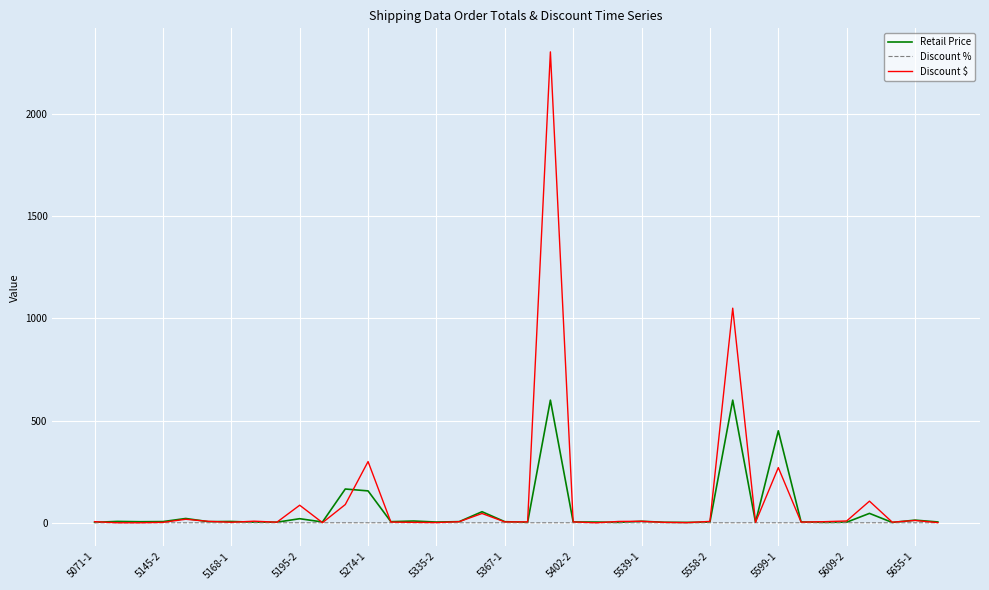

What is the greatest value displayed?

2304.0